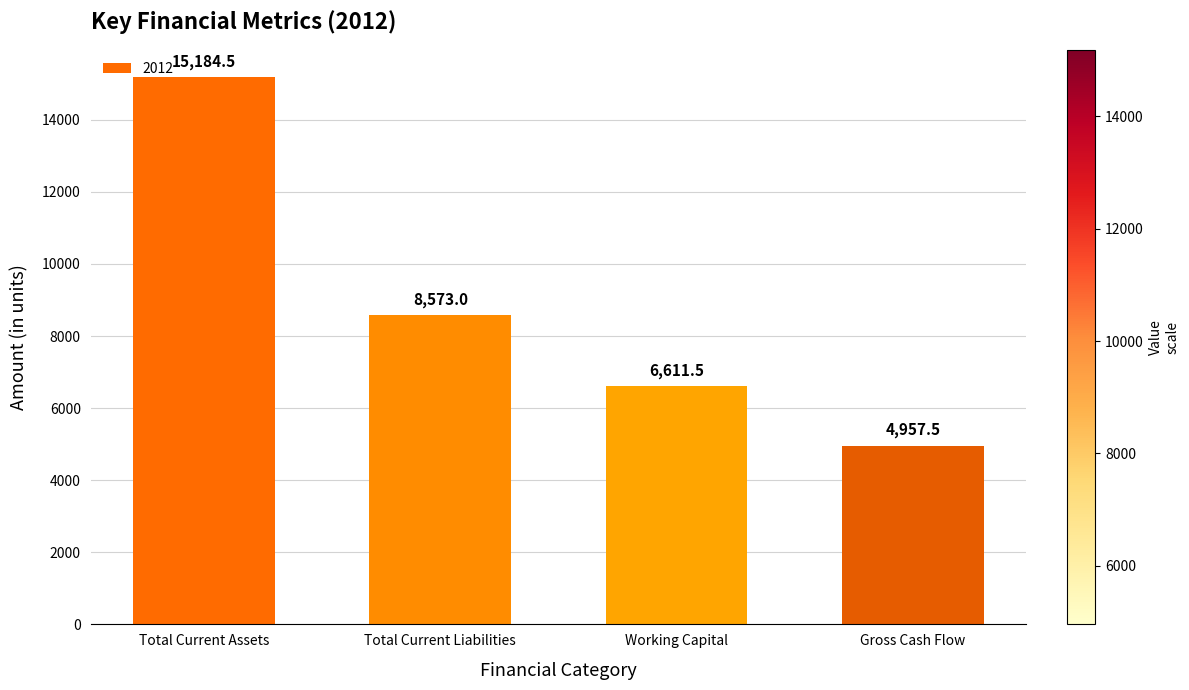

What is the change in value from Total Current Liabilities to Gross Cash Flow?

-3615.5